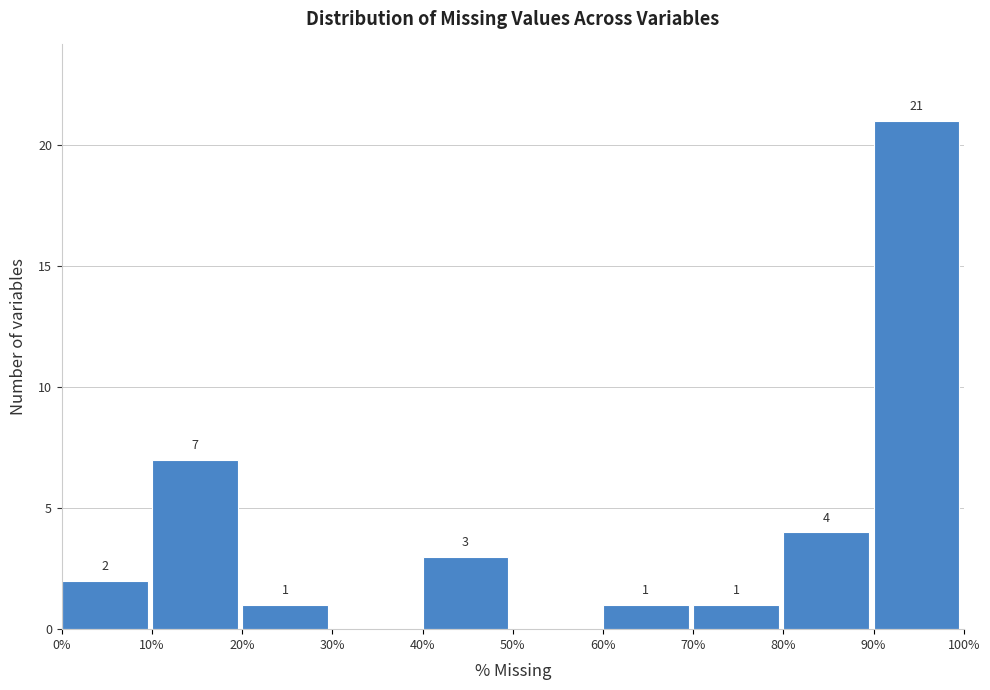

Which range on the x-axis has the tallest bar?

90% to 100%